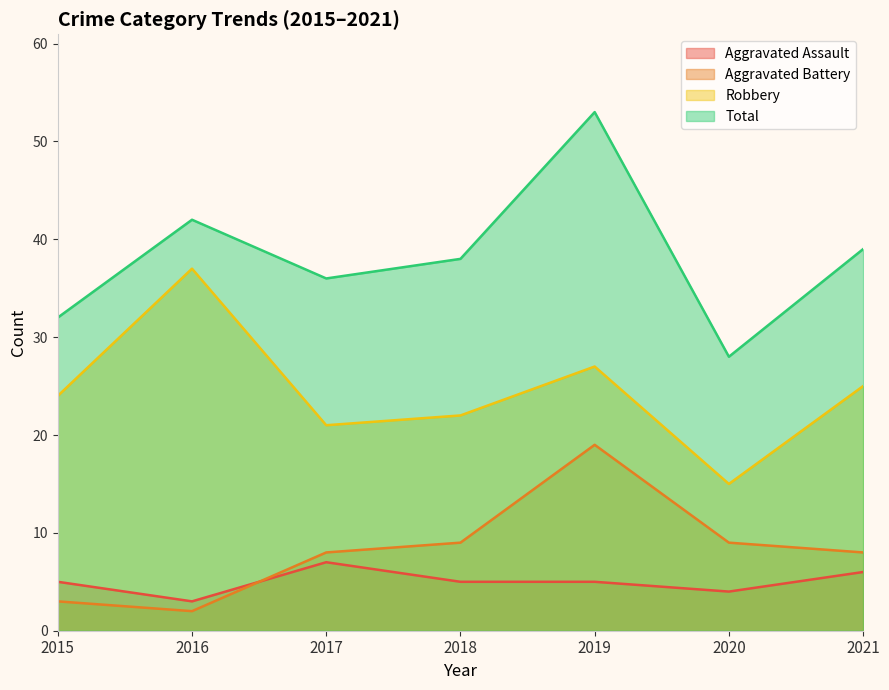

True or false: Aggravated Assault has a value of 6 at 2020.

False